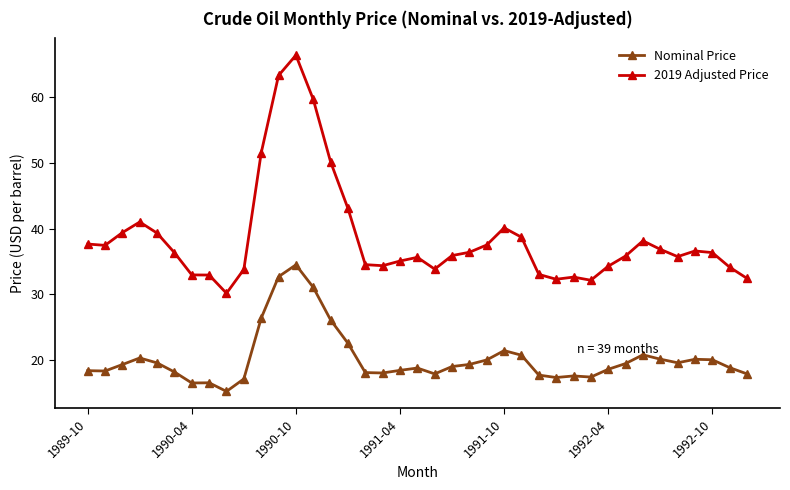

True or false: 2019 Adjusted Price and Nominal Price intersect in this chart.

False